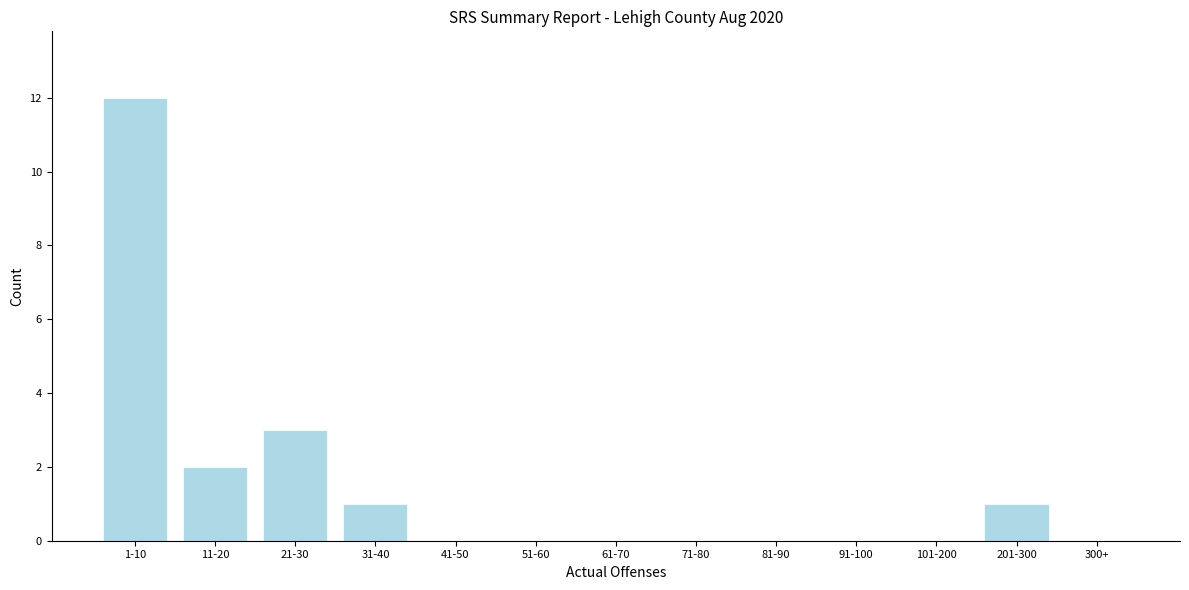

Reading left to right, transcribe all the data shown in this chart.

1-10=12	11-20=2	21-30=3	31-40=1	41-50=0	51-60=0	61-70=0	71-80=0	81-90=0	91-100=0	101-200=0	201-300=1	300+=0